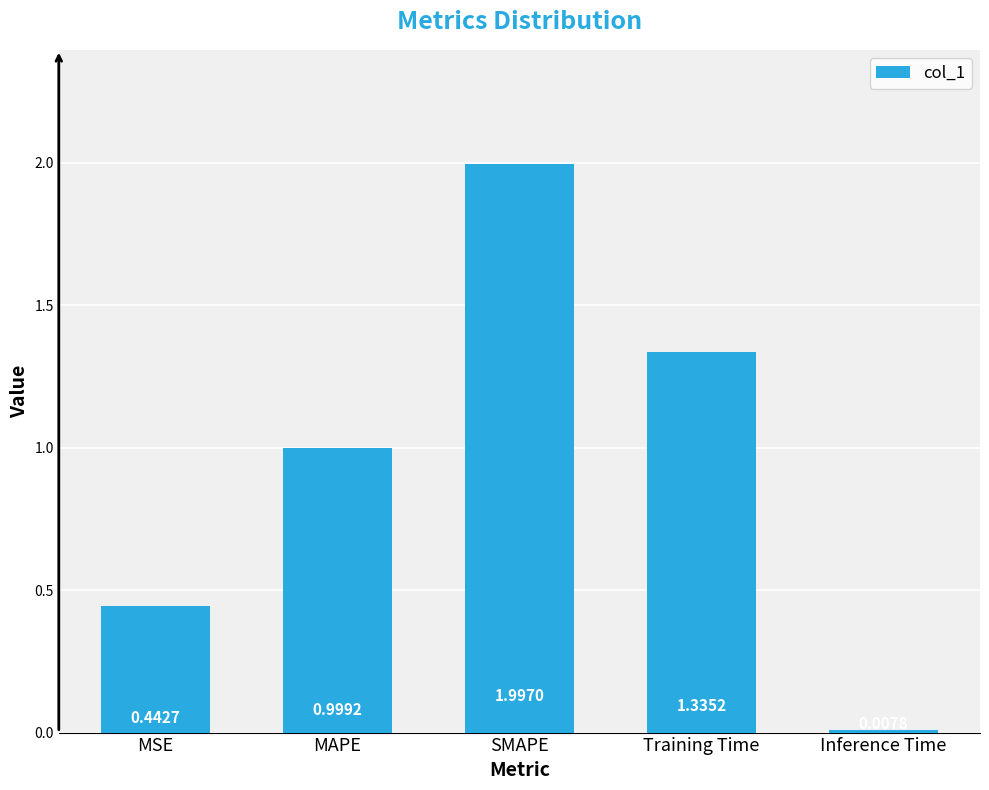

List the labels in order of value, smallest first.

Inference Time, MSE, MAPE, Training Time, SMAPE